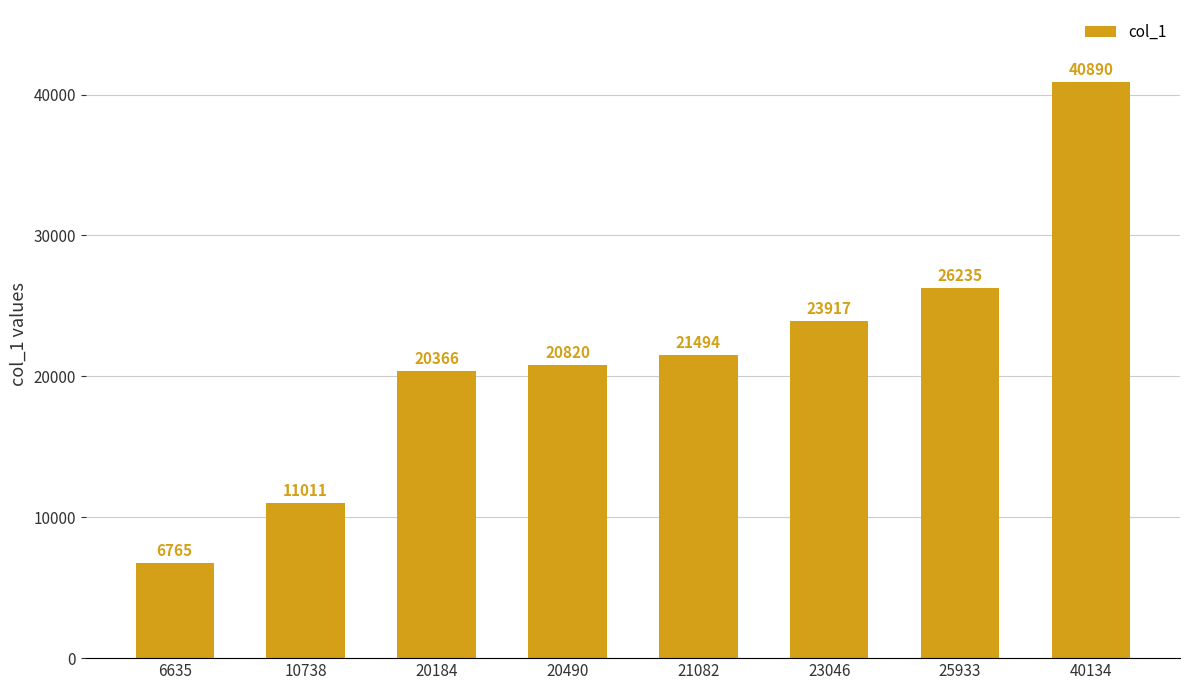

Does the chart contain any negative values?

No